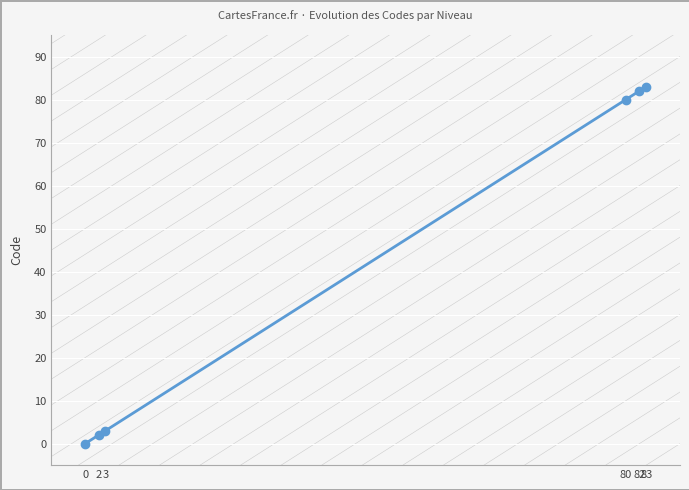

How many lines are shown in the chart?

1